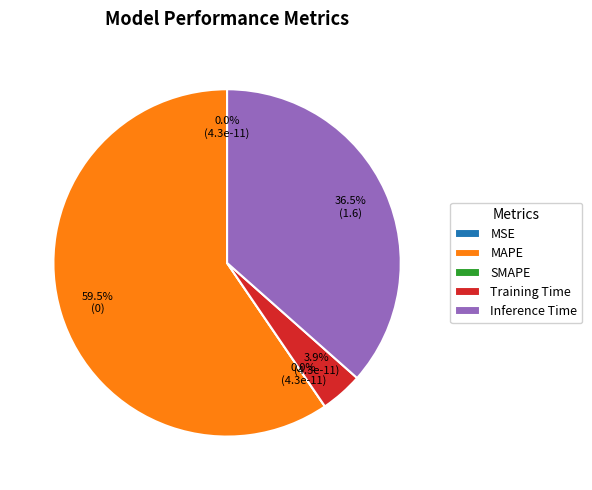

Is there a majority slice in this chart?

Yes